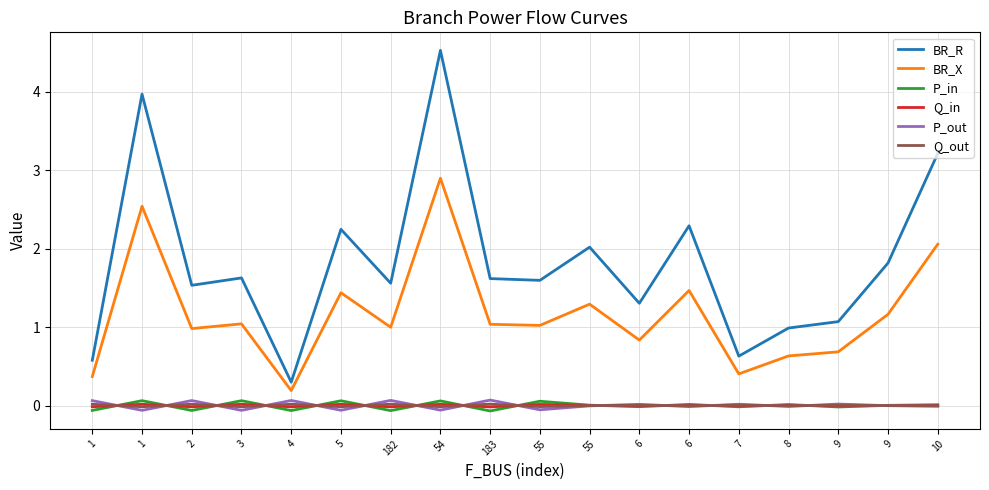

What is the difference between the BR_R values at 2 and 6?

0.8